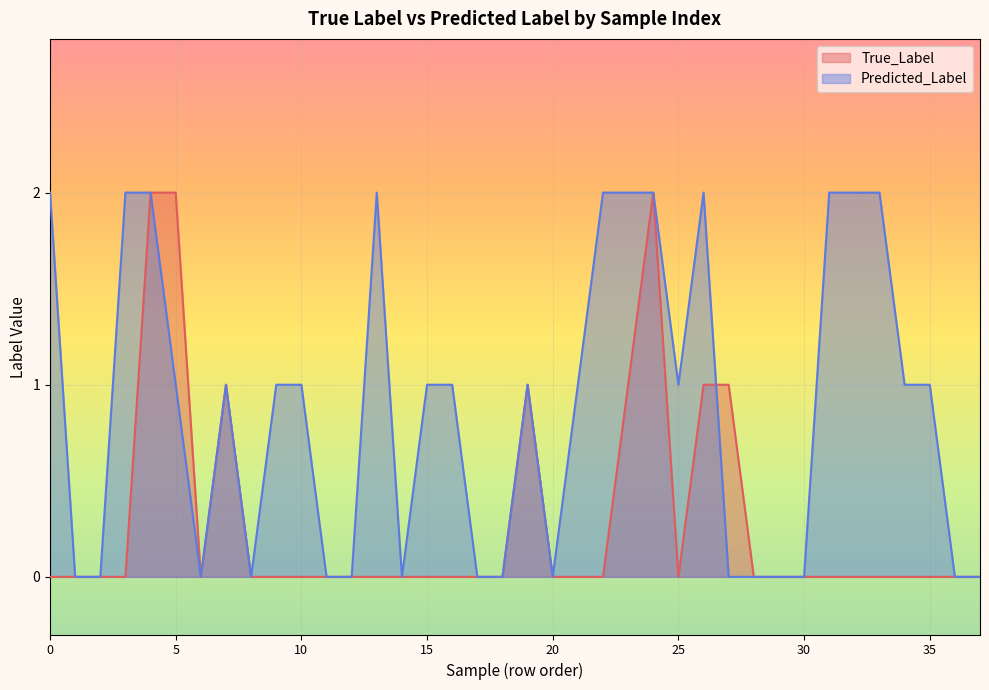

How many values in True_Label are above zero?

8